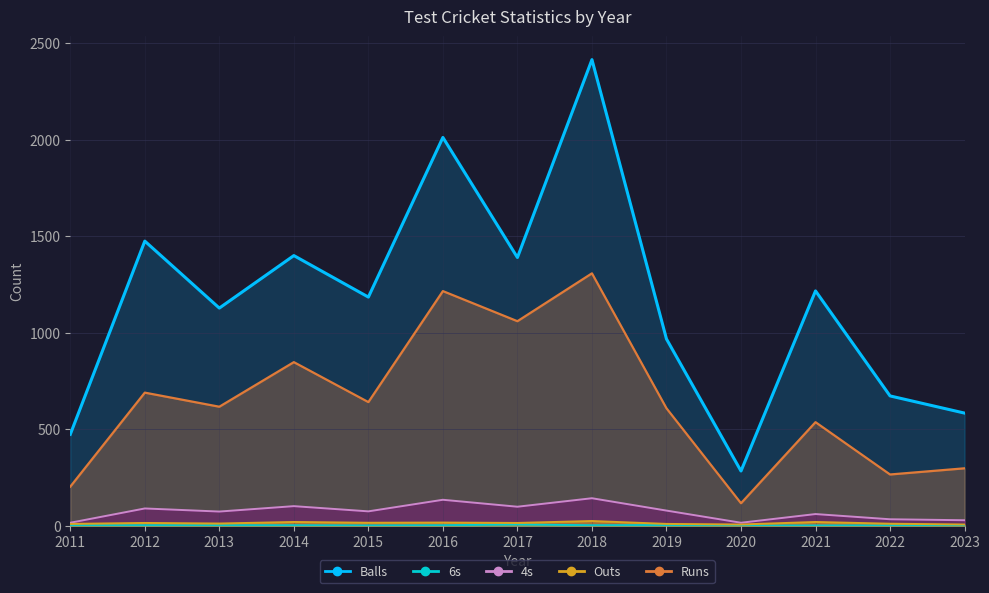

True or false: Balls and 6s cross at least once.

False